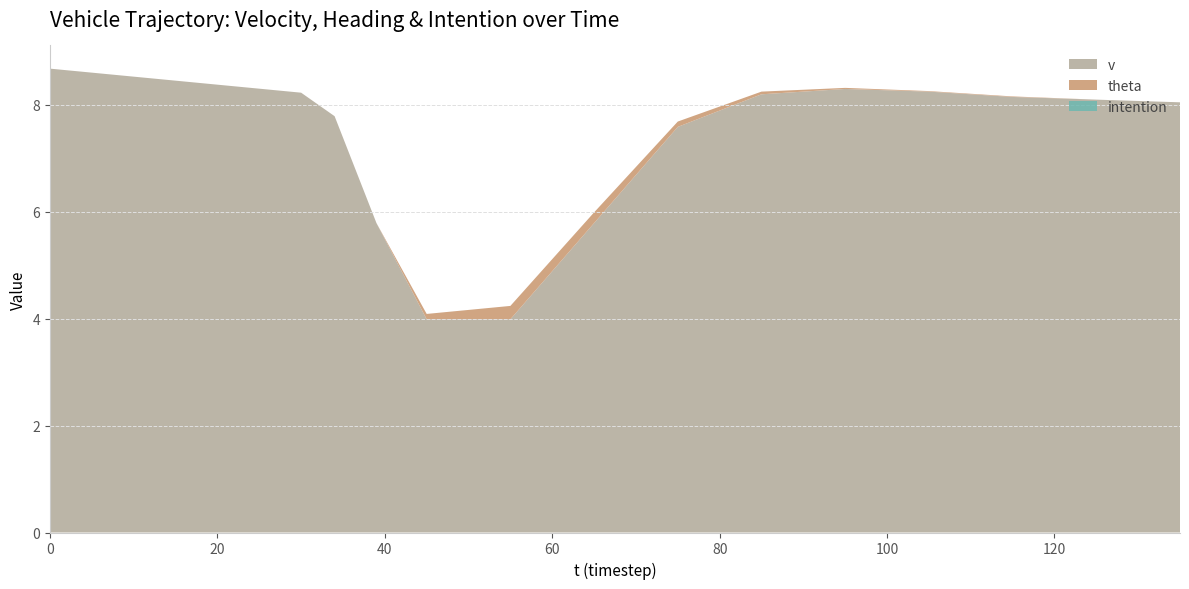

The v series shows 8.7 at 0. True or false?

True